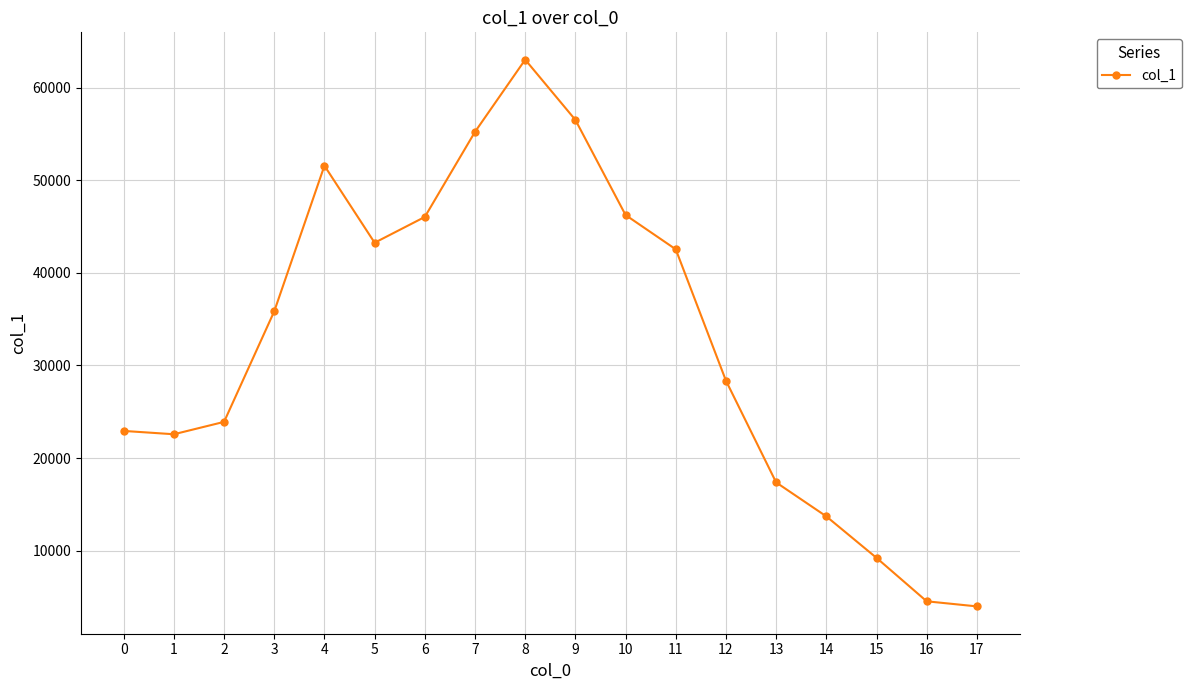

What is the difference between the maximum and minimum values?

59065